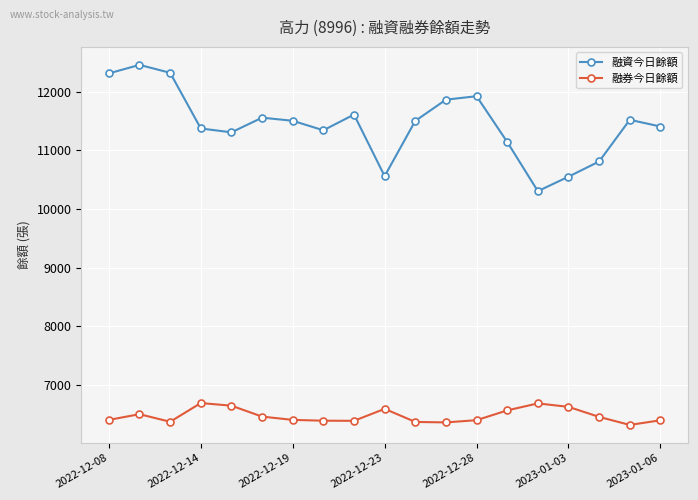

True or false: 融券今日餘額 and 融資今日餘額 intersect in this chart.

False